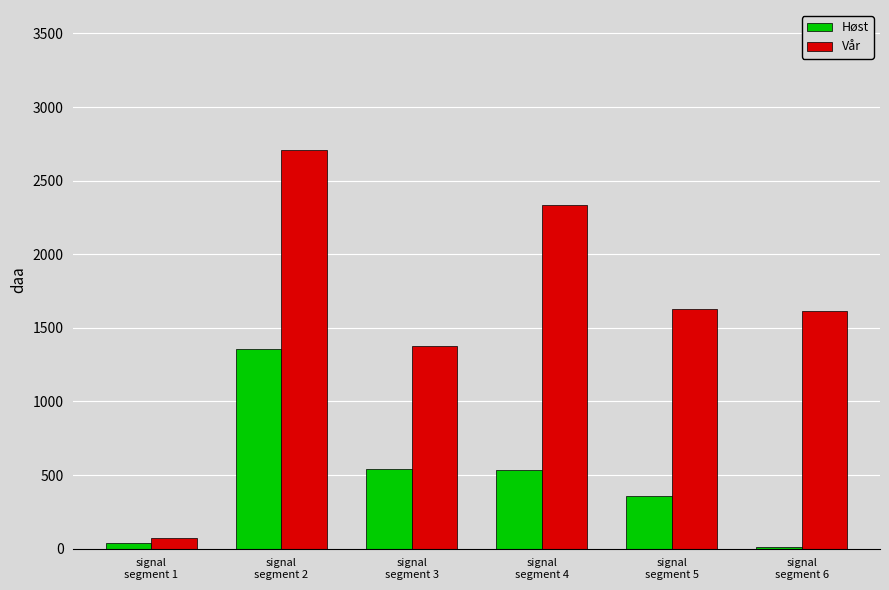

What are all the series names shown in the legend?

Høst, Vår